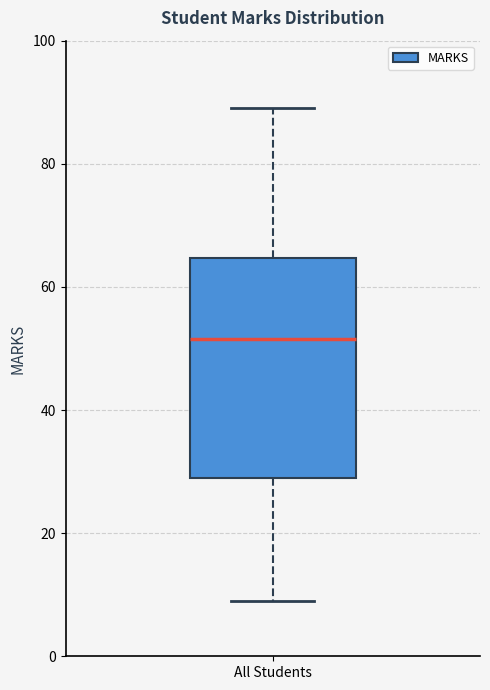

Read this box plot against the y-axis: the position of the median line, the range covered by the box, and the ends of both whiskers. The values are not printed on the chart, so give them approximately, as read against the axis.

median 52, box 30 to 64, whiskers 10 to 90